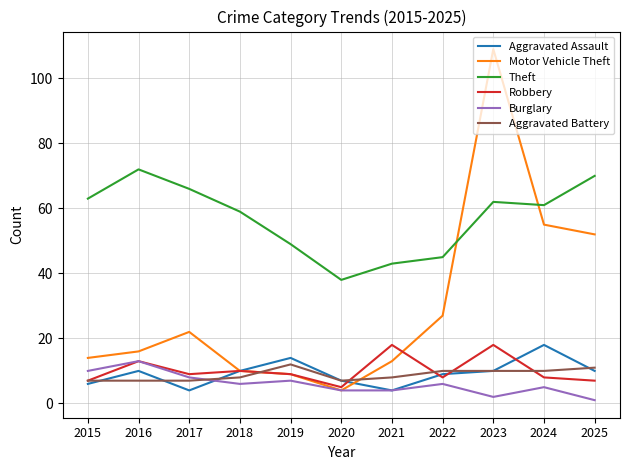

The Motor Vehicle Theft series shows 27 at 2022. True or false?

True